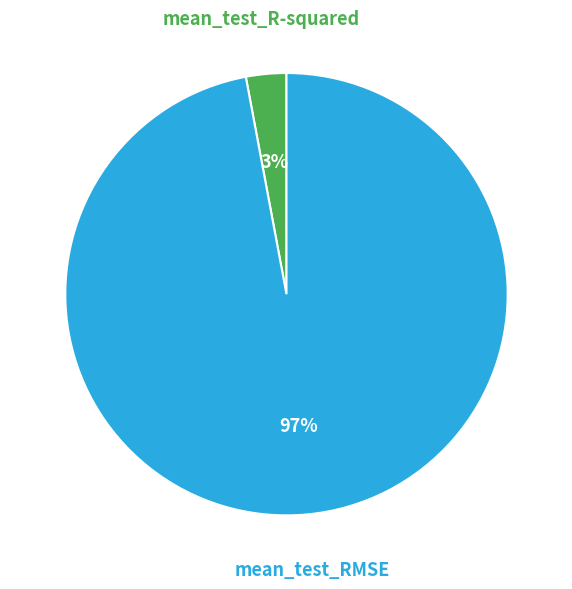

To the nearest percent, what is the average slice percentage?

50%